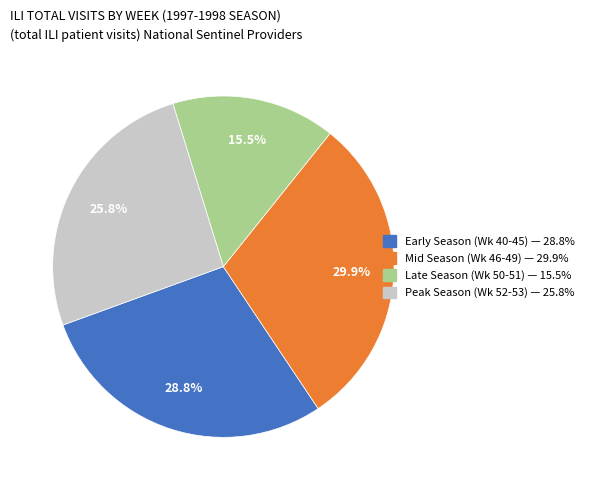

Count the number of slices in the pie.

4